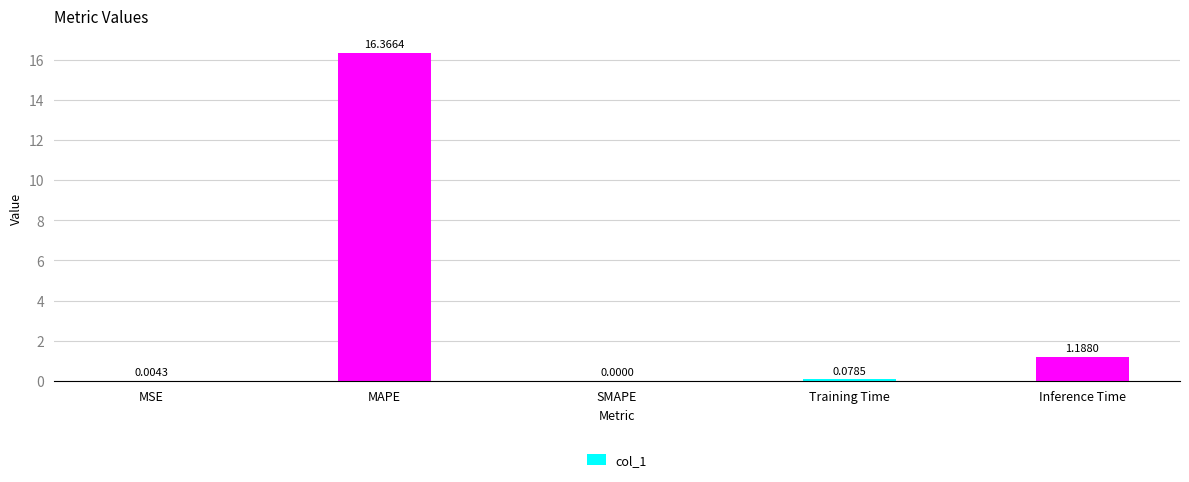

What is the change in value from MSE to Inference Time?

+1.2